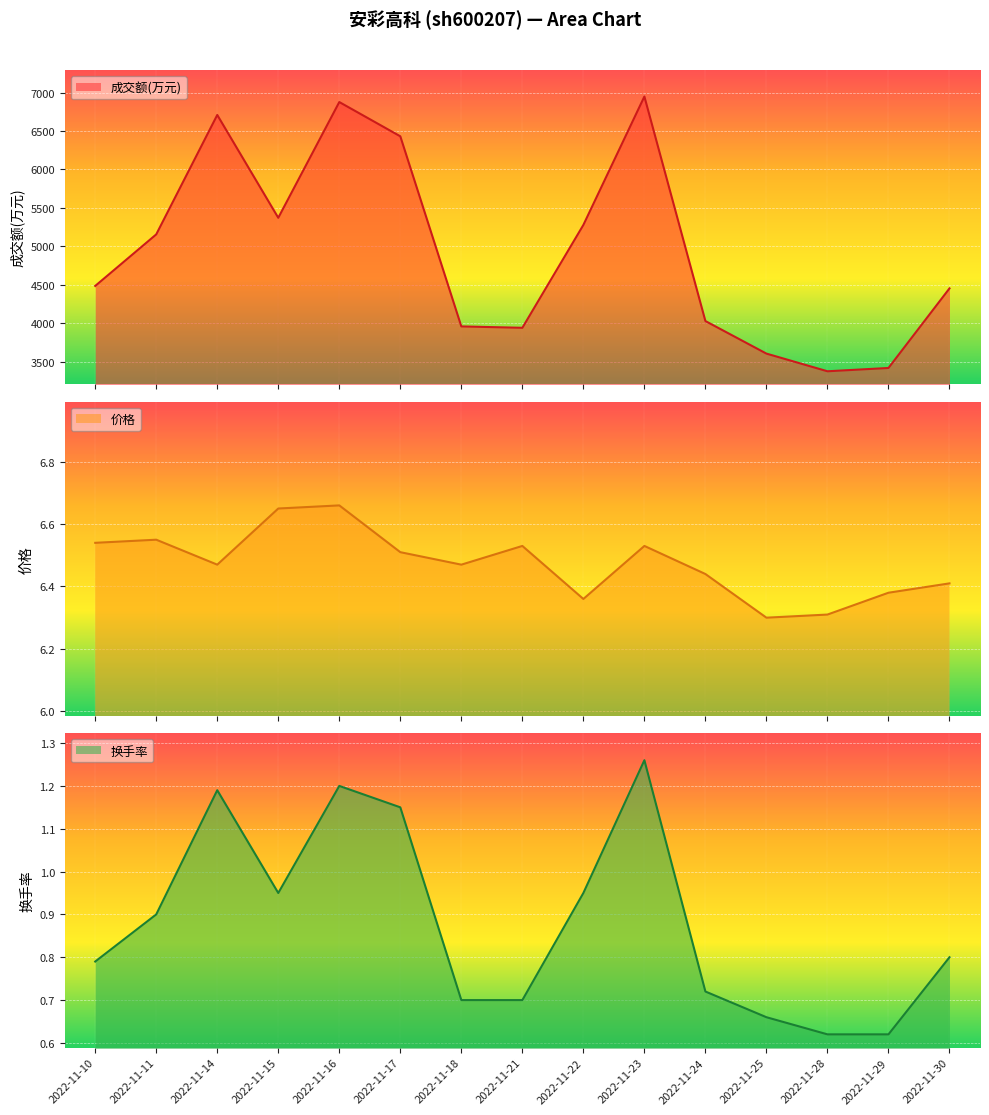

What is the difference between the second highest and minimum values in the 价格 series?

0.4